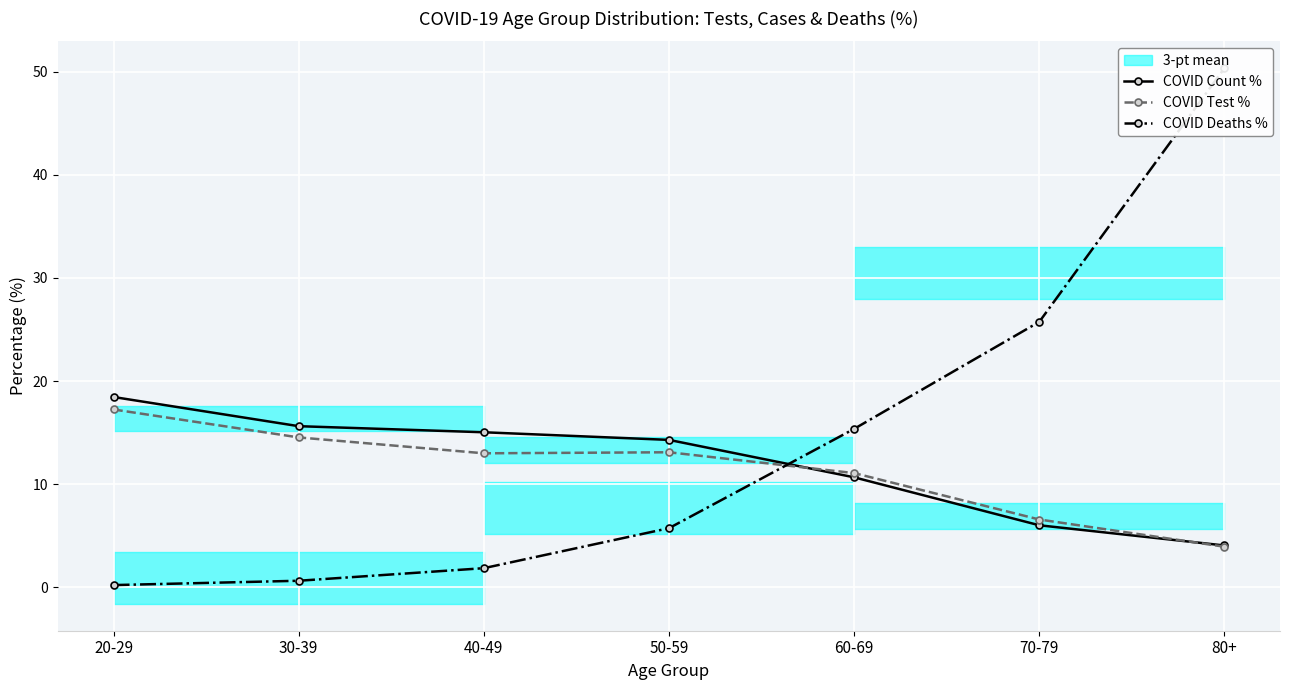

How many interior local peaks does the COVID Test % series have?

1